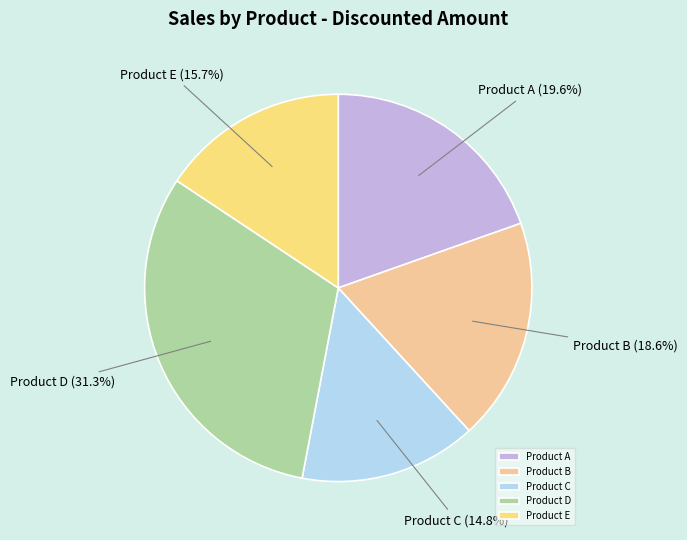

Which has a higher value, Product D or Product E?

Product D